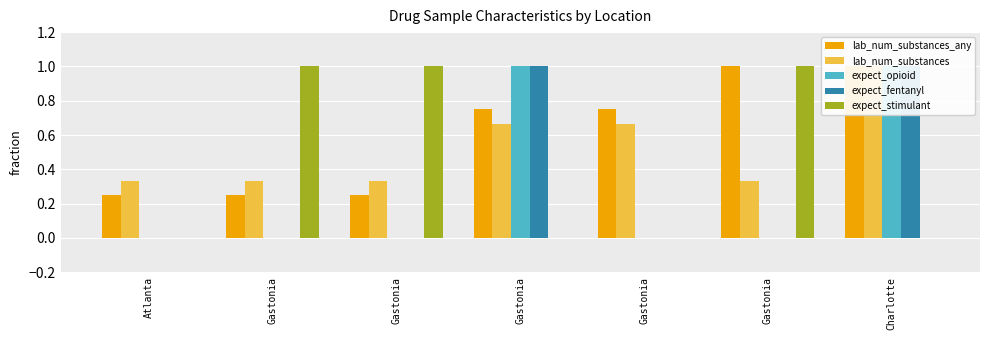

Rank the series at Atlanta from highest to lowest value.

lab_num_substances, lab_num_substances_any, expect_opioid, expect_fentanyl, expect_stimulant